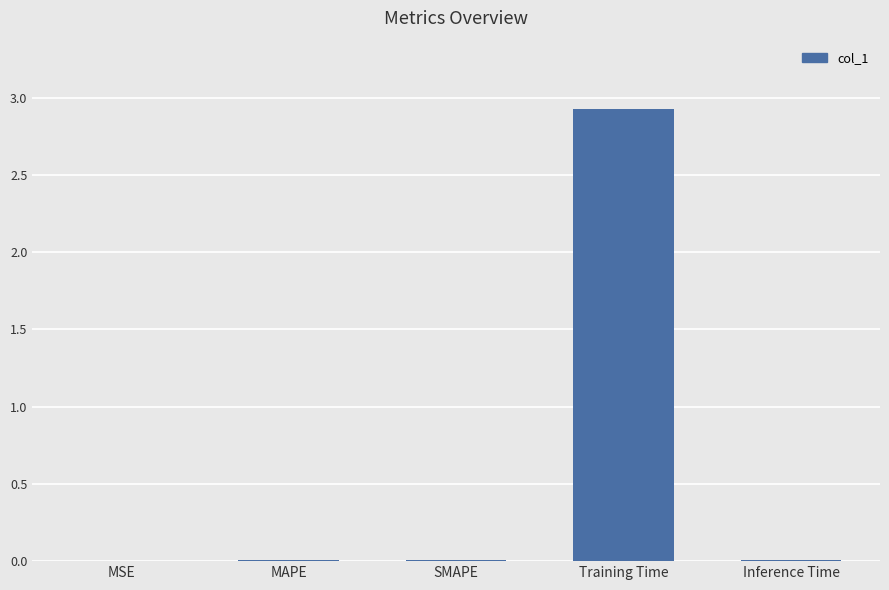

What is the sum of all values?

2.9